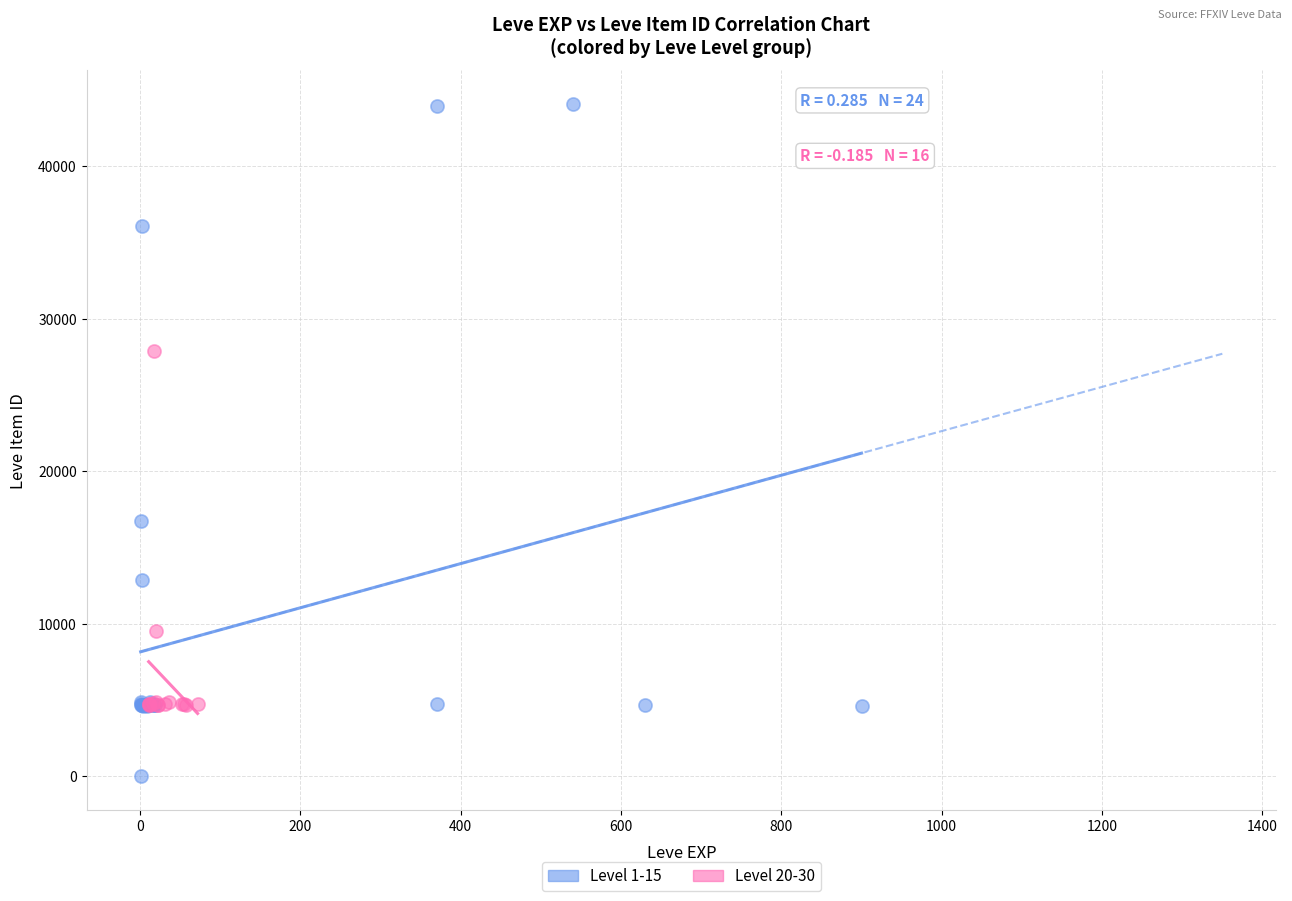

Which series reaches the minimum Y coordinate?

Level 1-15